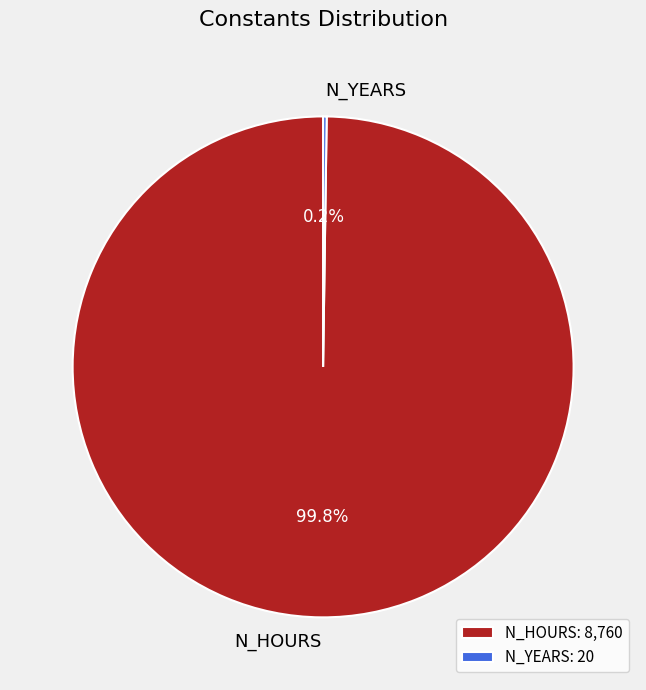

Which slice is the largest?

N_HOURS